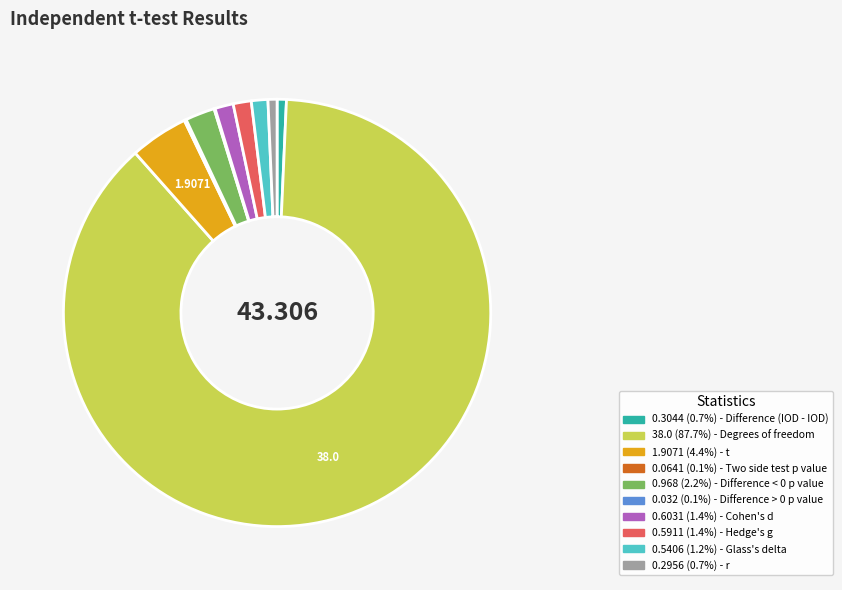

Is there any slice that represents more than half of the pie?

Yes